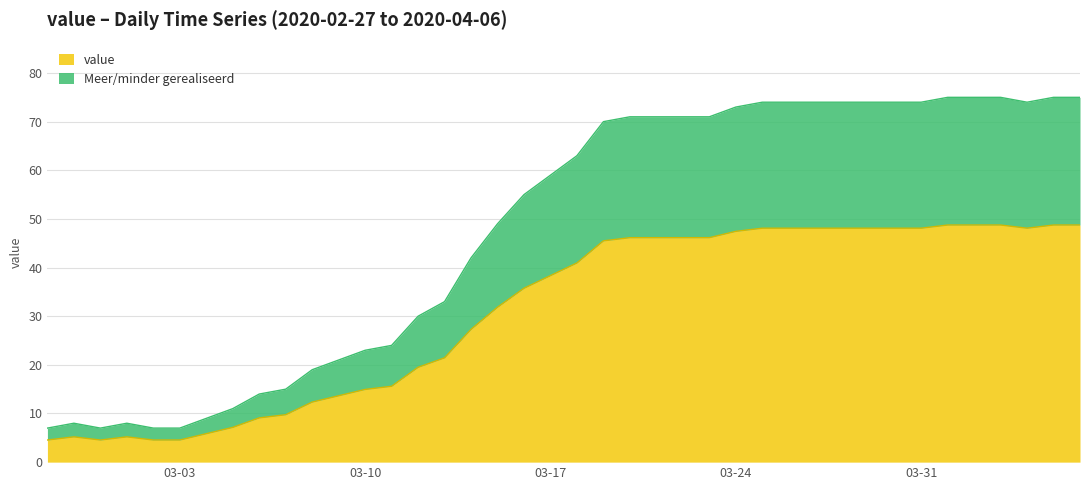

How many lines are shown in the chart?

2